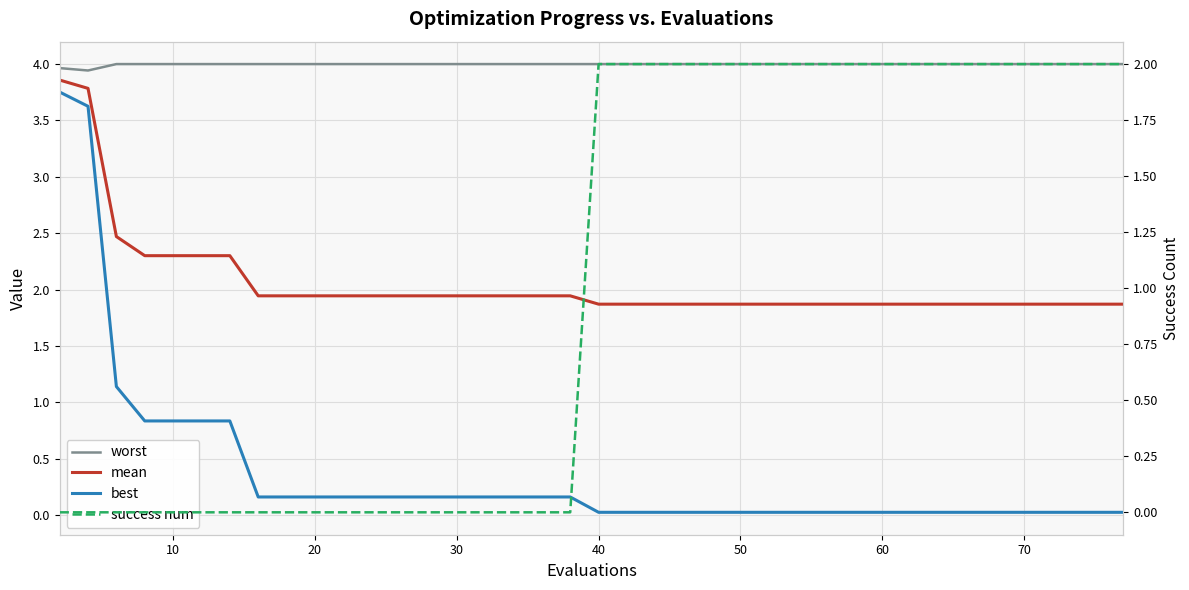

Which series has the largest total across all categories?

worst